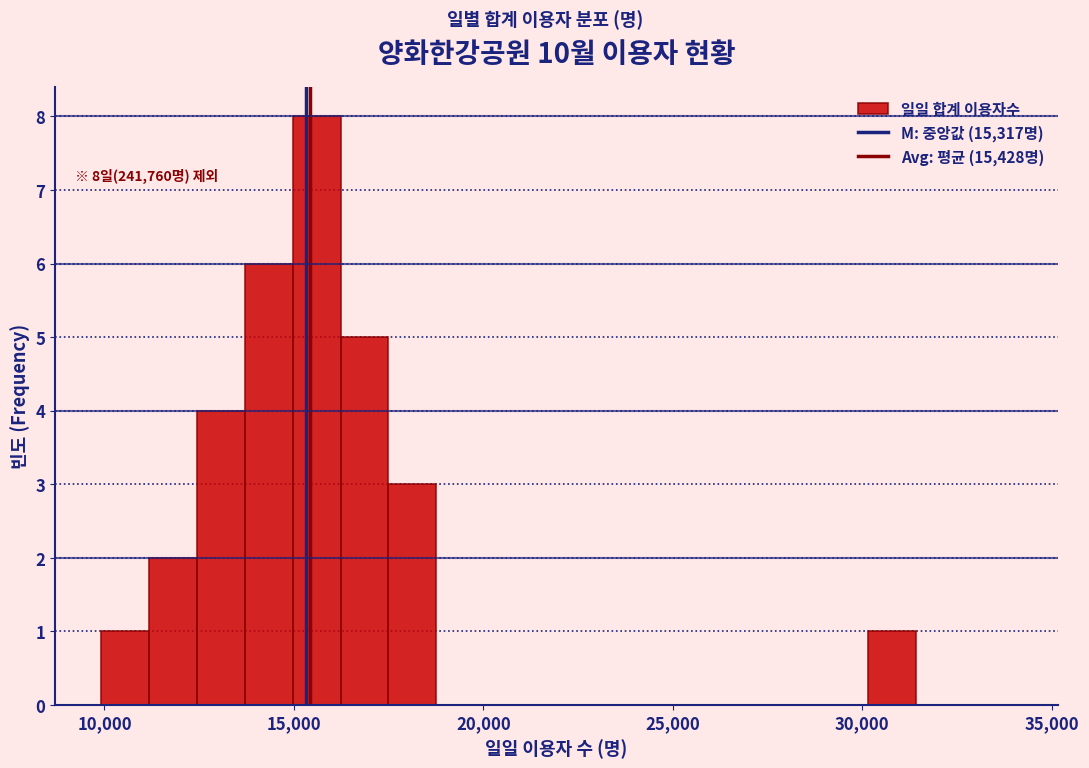

Around what value on the x-axis is the tallest bar? Give the approximate position of its centre, as read against the axis.

15500